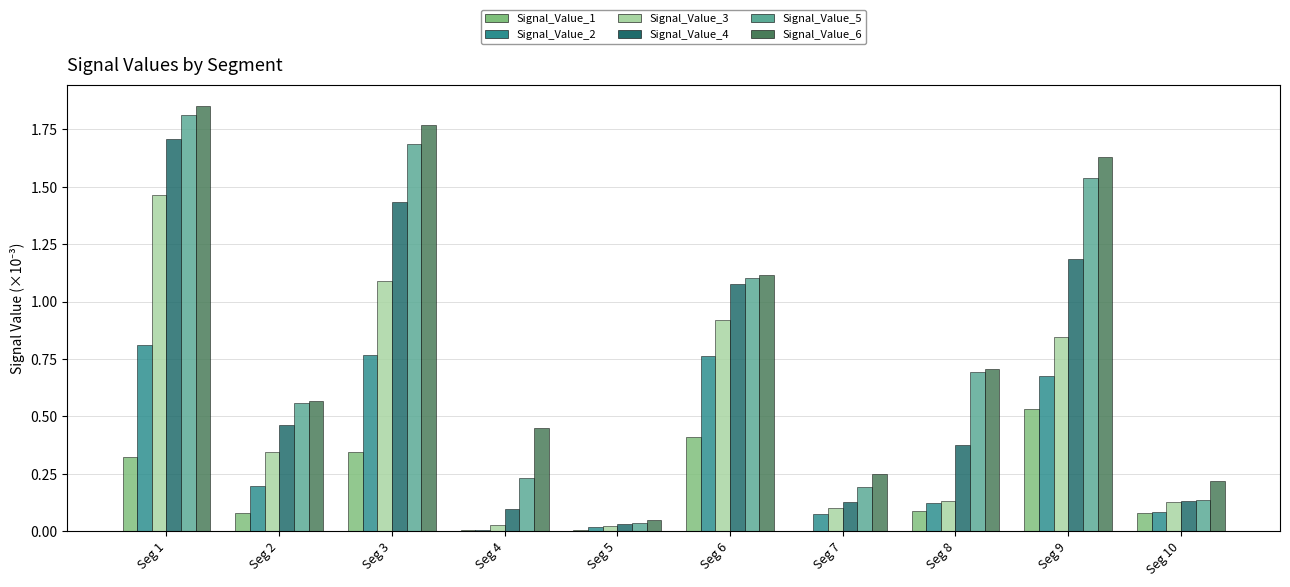

At which category does the chart reach its peak across all series?

Seg 1